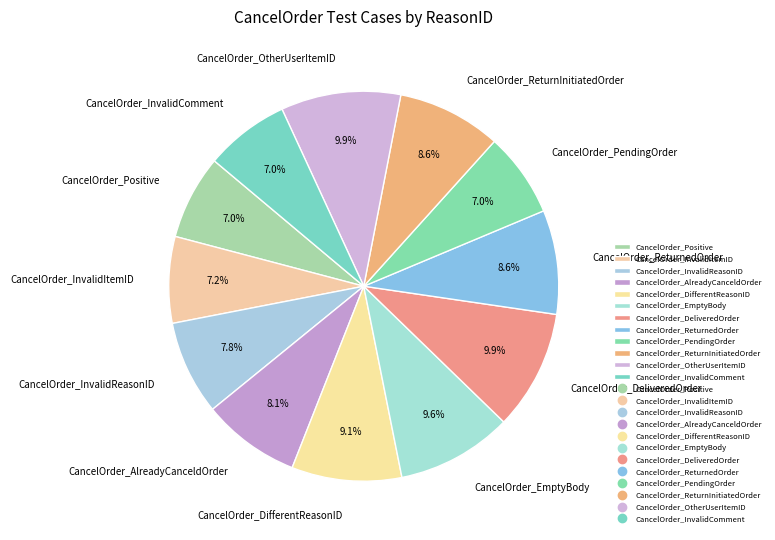

How many segments does this pie chart have?

12